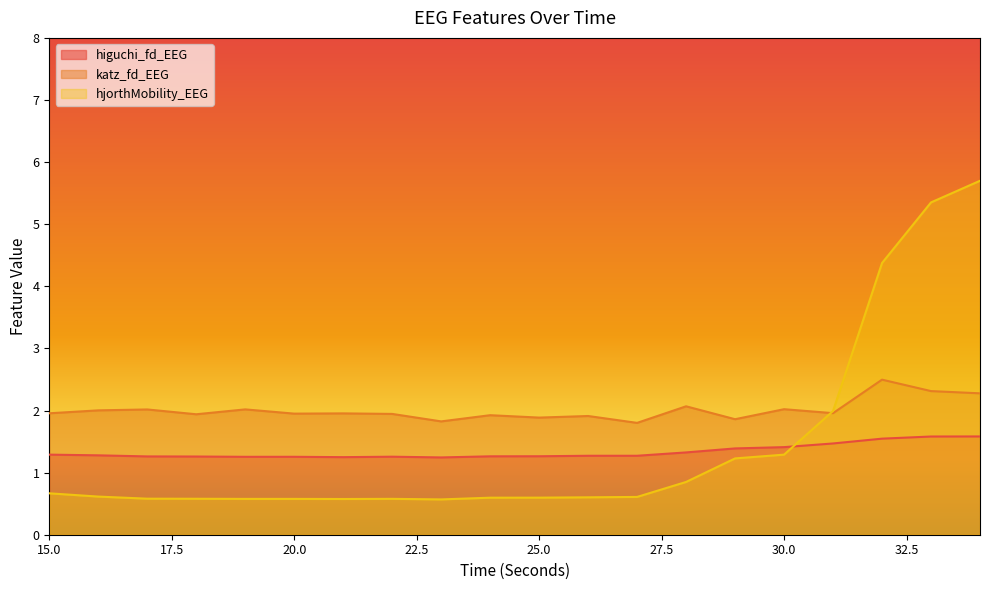

What is the spread (max minus min) of values at 29?

0.6